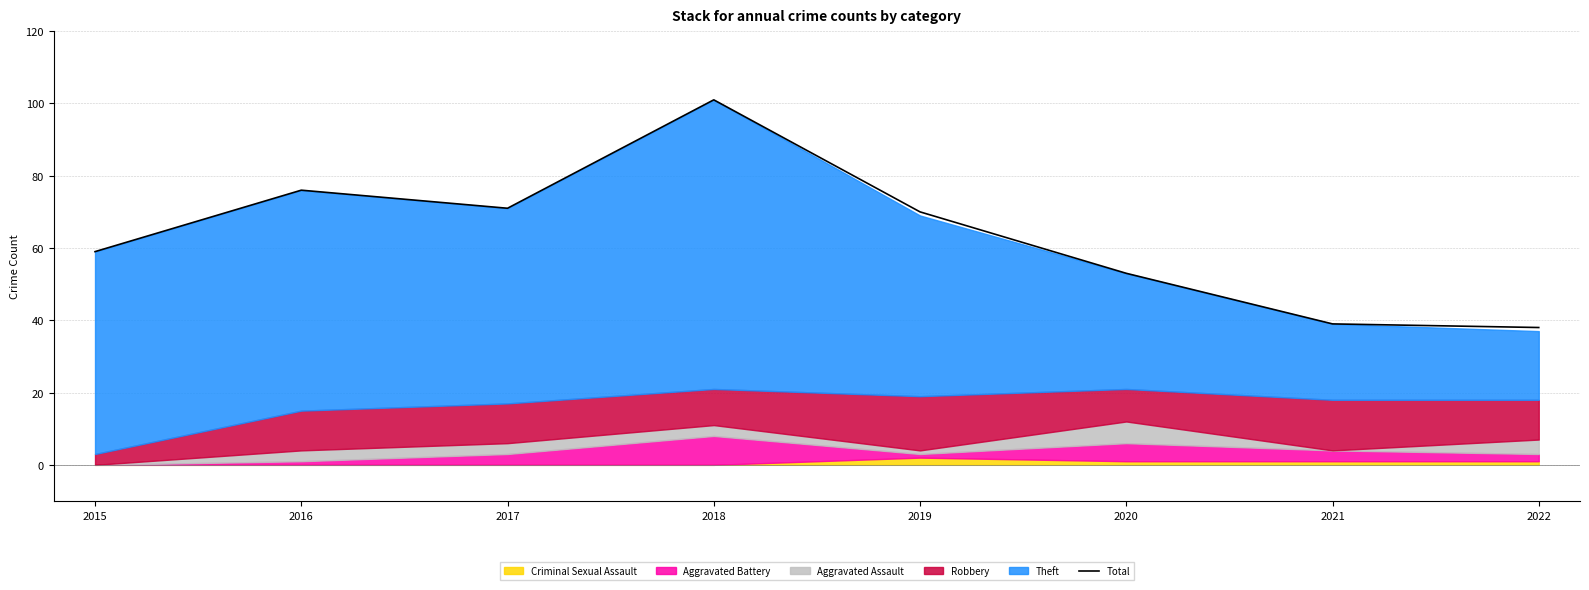

At which label does the data first exceed 70?

2016